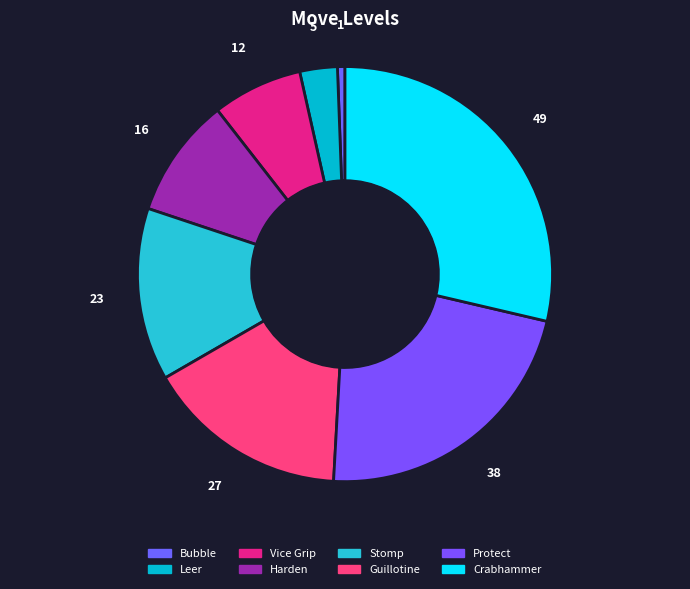

Between Vice Grip and Protect, which is larger?

Protect